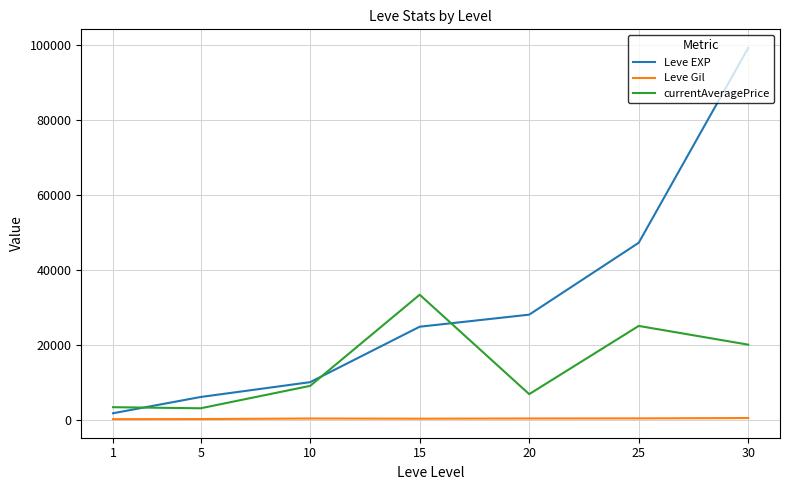

The Leve EXP series shows 73755 at 25. True or false?

False